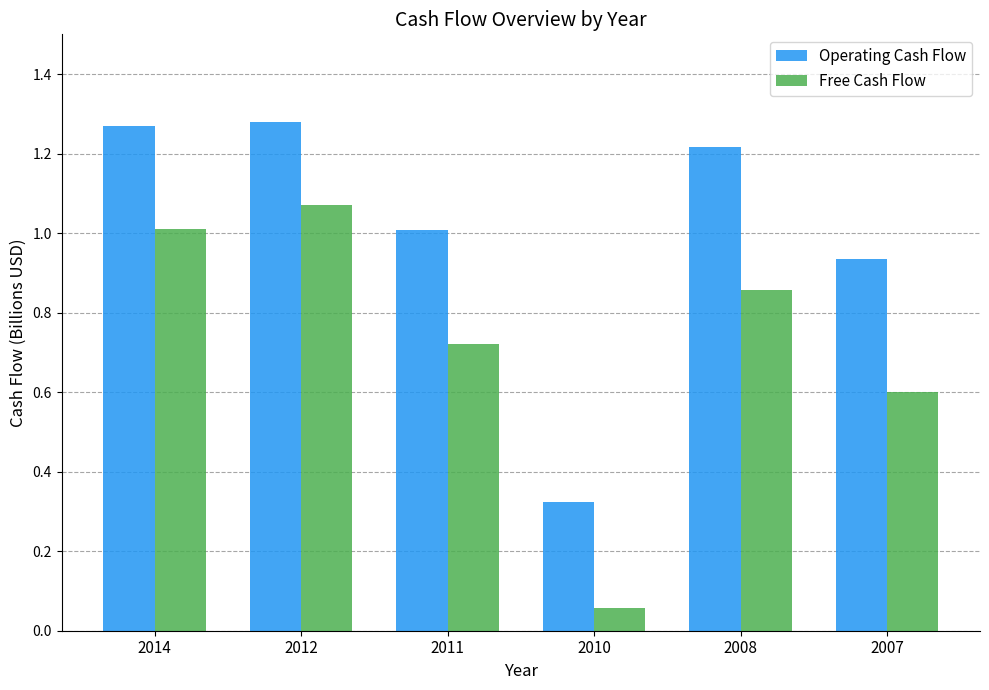

What are all the series names shown in the legend?

Operating Cash Flow, Free Cash Flow